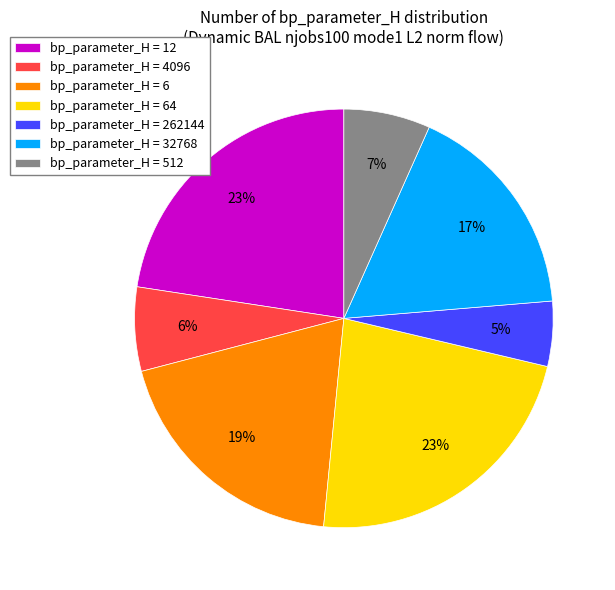

Is the sum of bp_parameter_H = 32768 and bp_parameter_H = 262144 greater than half?

No